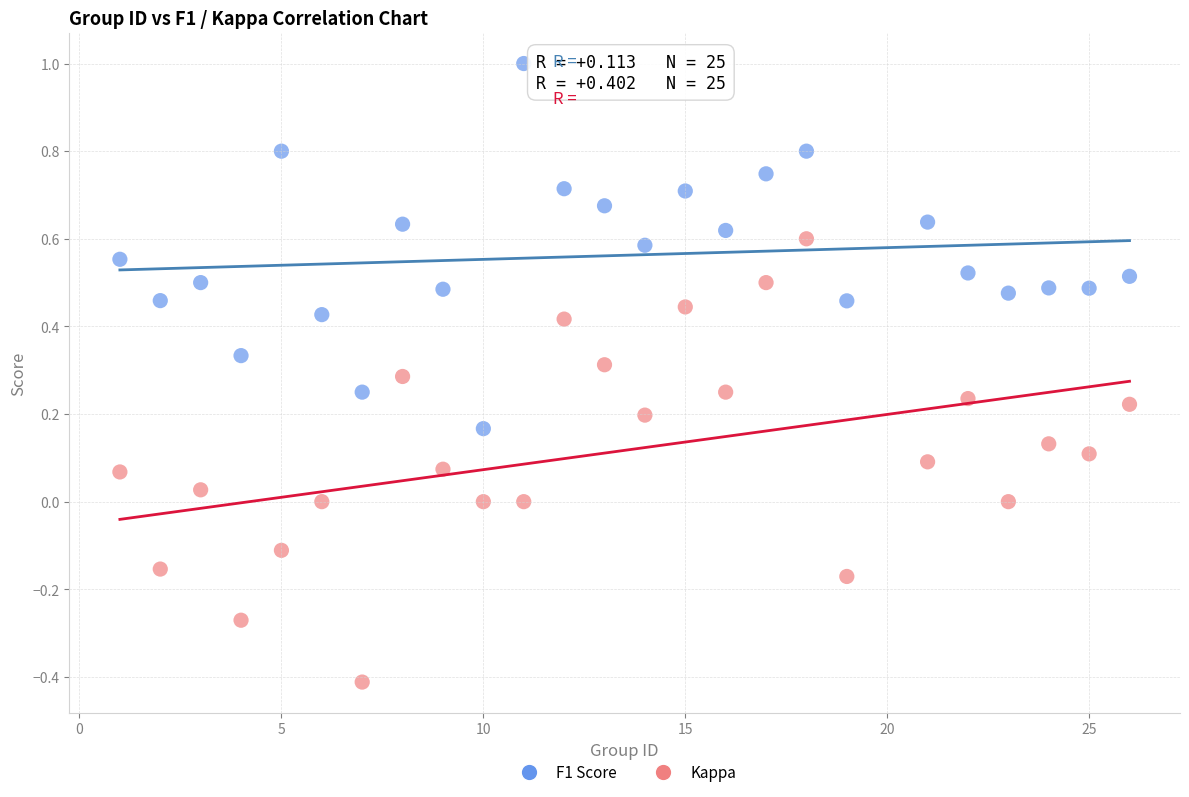

Which series contains the lowest Y value?

Kappa